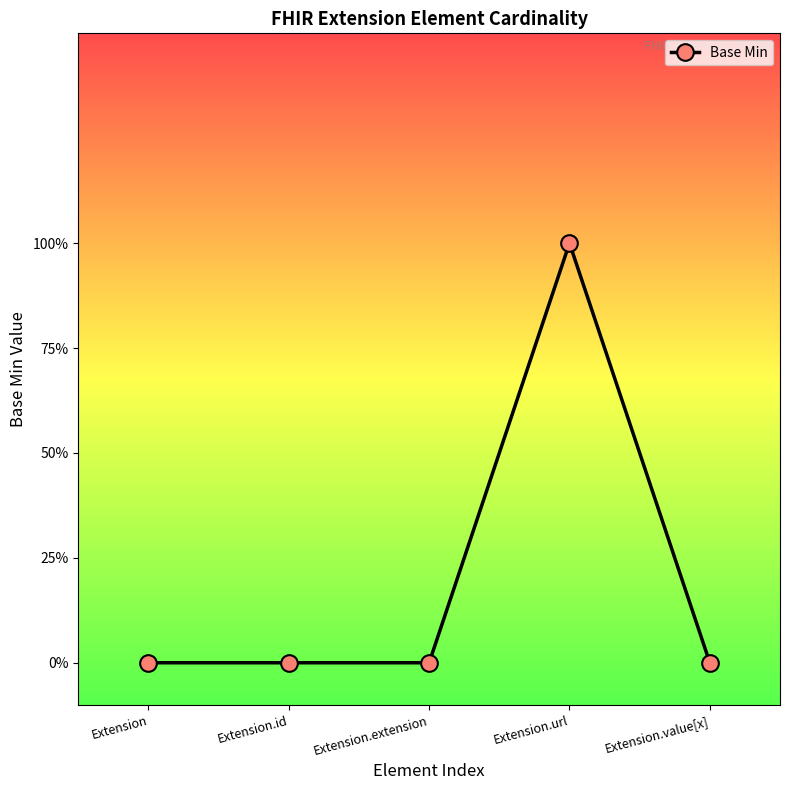

Which label corresponds to the largest value in the chart?

Extension.url